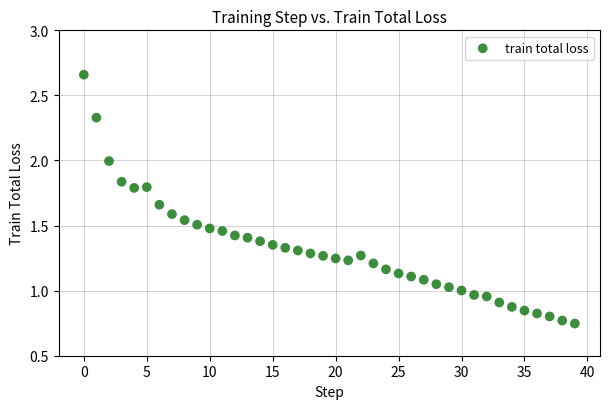

What is the range of Y values (max minus min)?

1.9